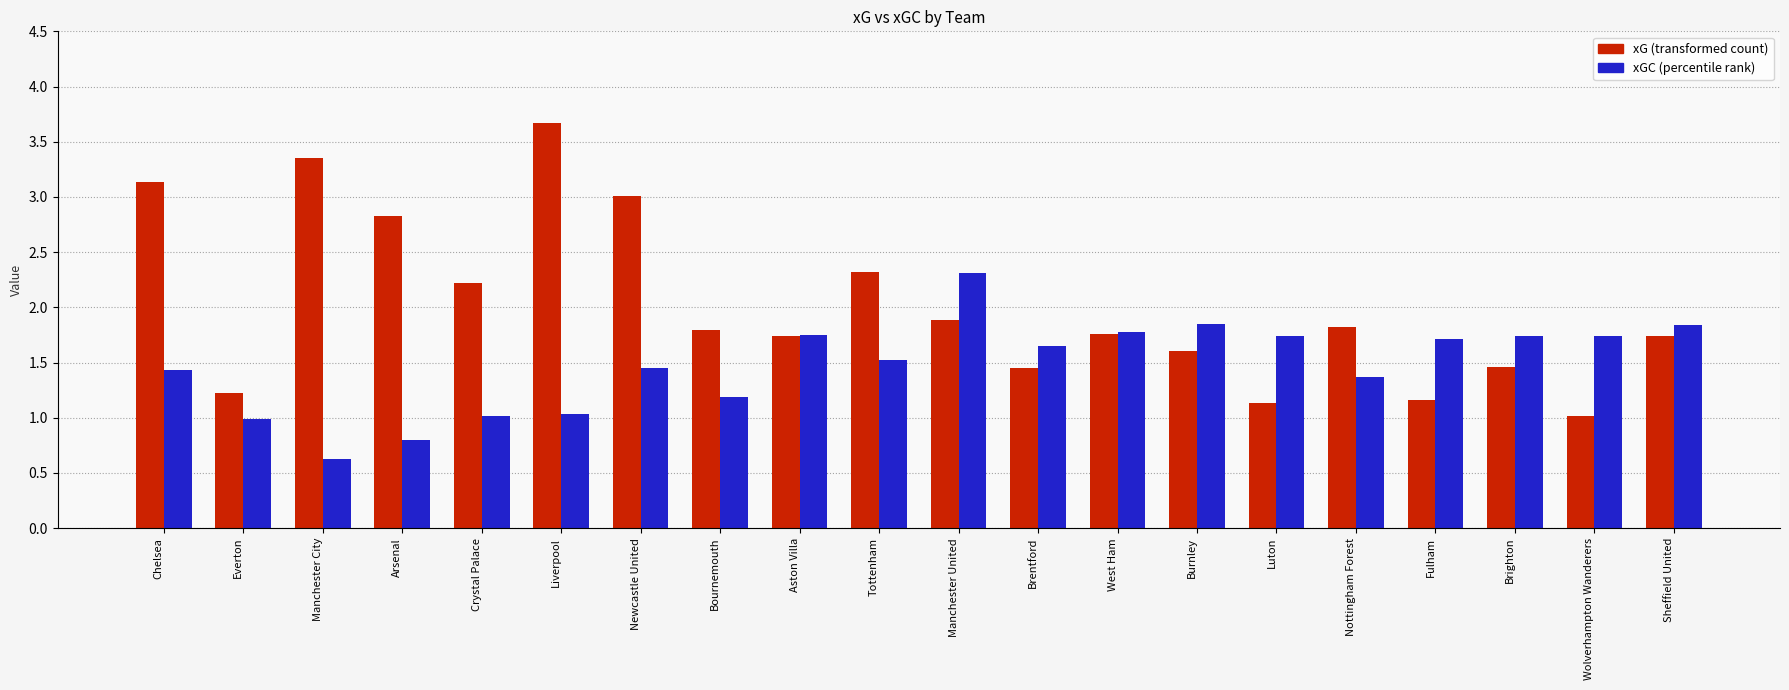

How many groups of bars are there?

20